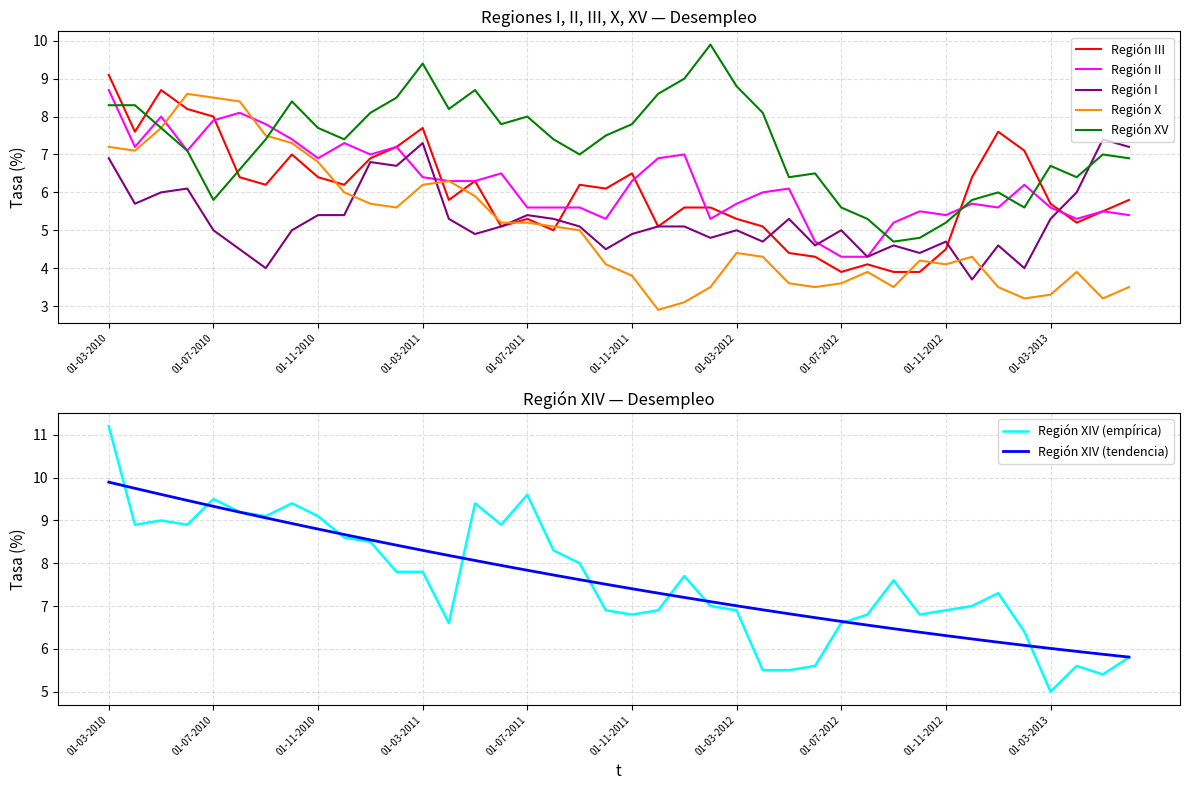

What is the label of the 34th point from the left?

01-12-2012